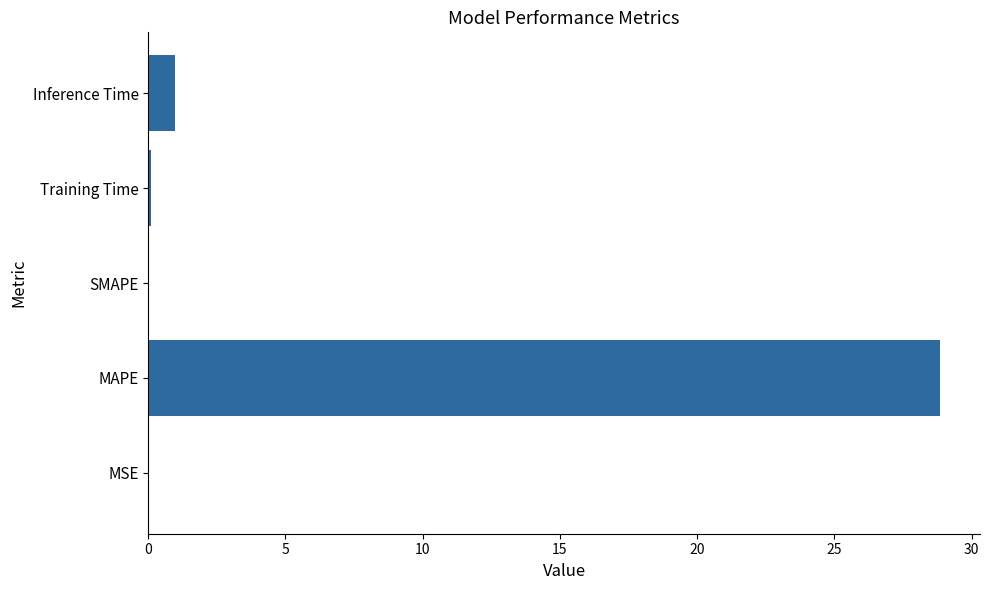

Is it true that the value at MAPE is 28.9?

True